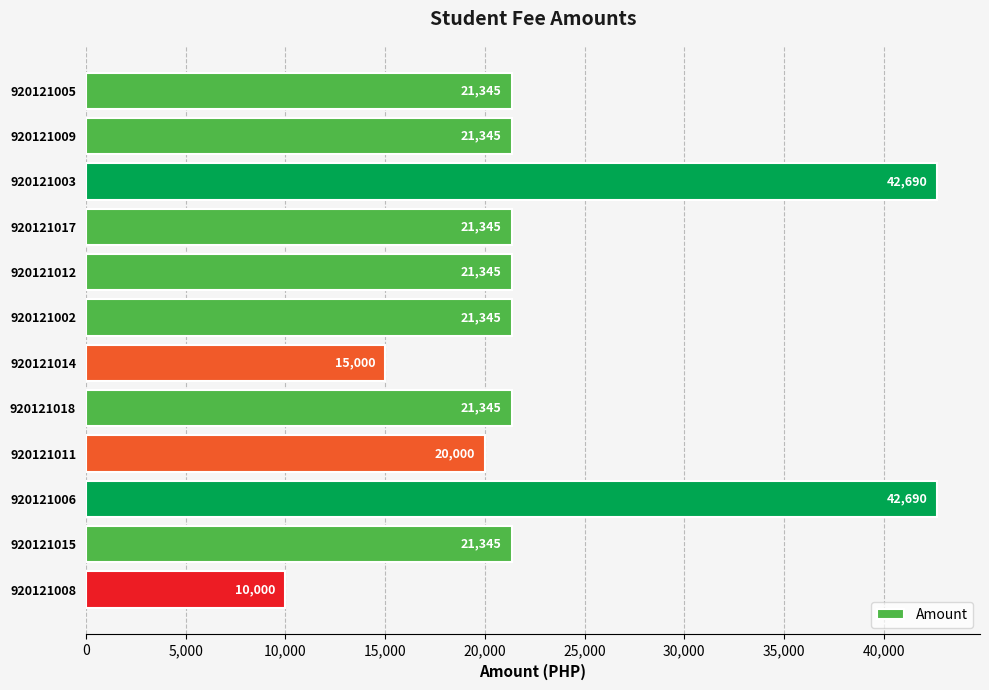

What is the ratio of the value at 920121014 to the value at 920121006?

0.4